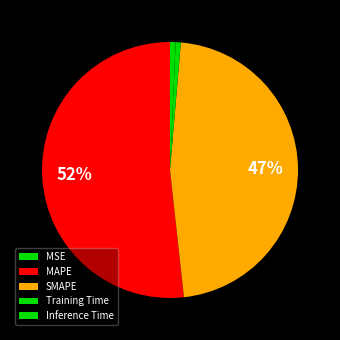

What percentage do MAPE and MSE together represent?

51.7%